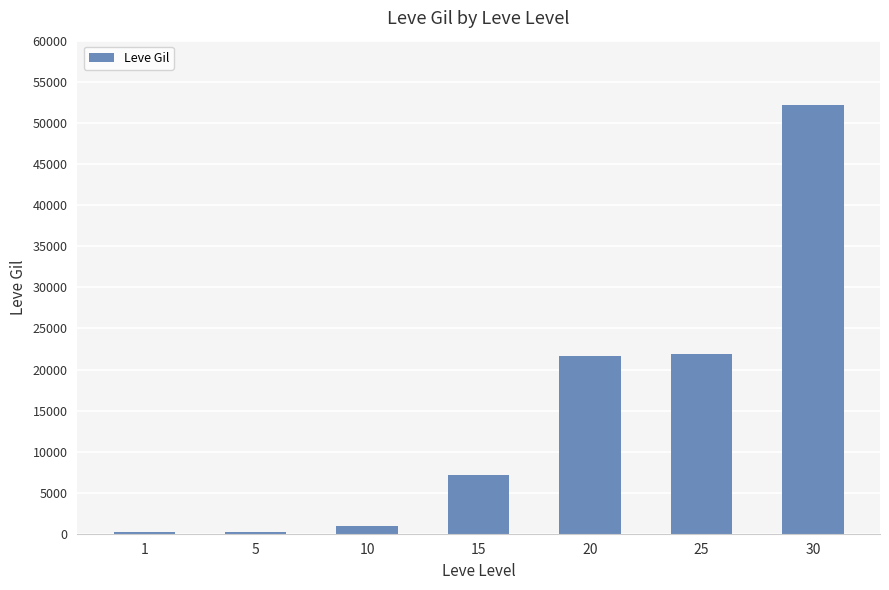

How many series are shown in this chart?

1